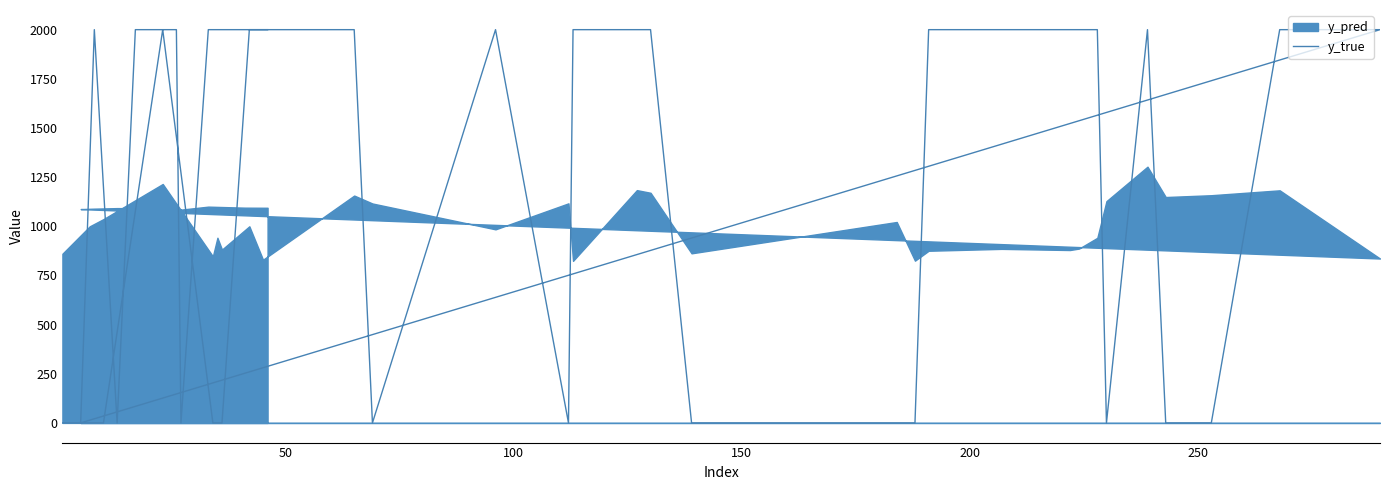

Reading right to left, list all the values displayed in this chart.

2000	2000	2000	0	2000	2000	2000	0	2000	0	2000	2000	0	0	2000	0	2000	2000	2000	2000	2000	0	0	0	2000	2000	2000	0	2000	0	2000	2000	2000	0	0	0	2000	0	0	0